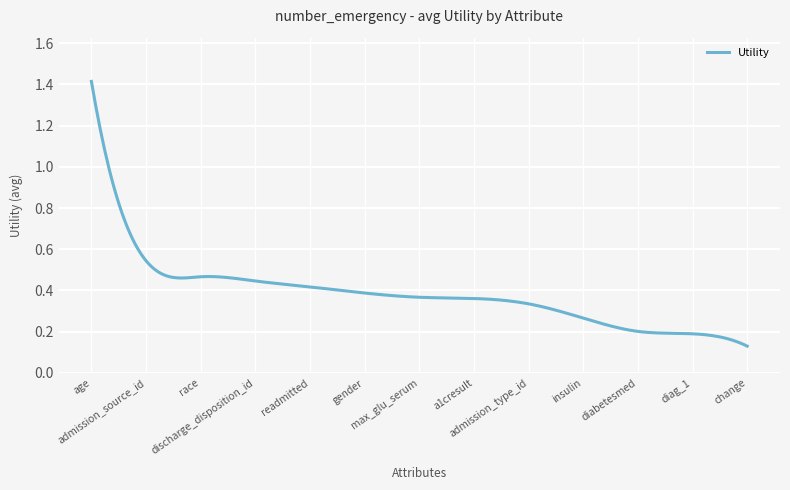

What is the difference between the maximum and minimum values?

1.3